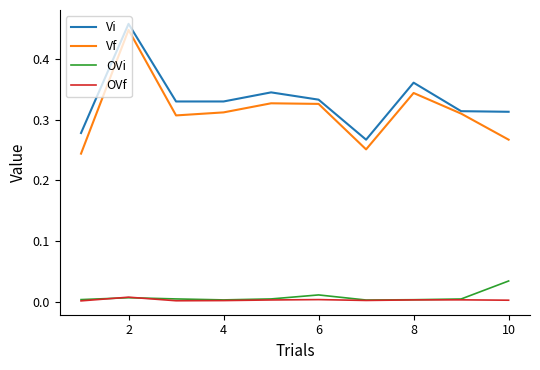

Which series has the largest total across all categories?

Vi